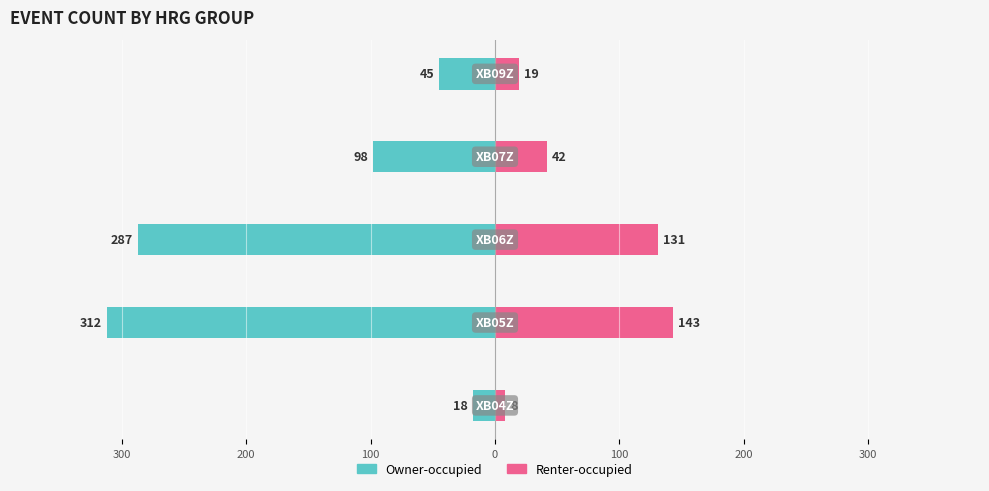

Which series has the largest range (max minus min)?

Owner-occupied